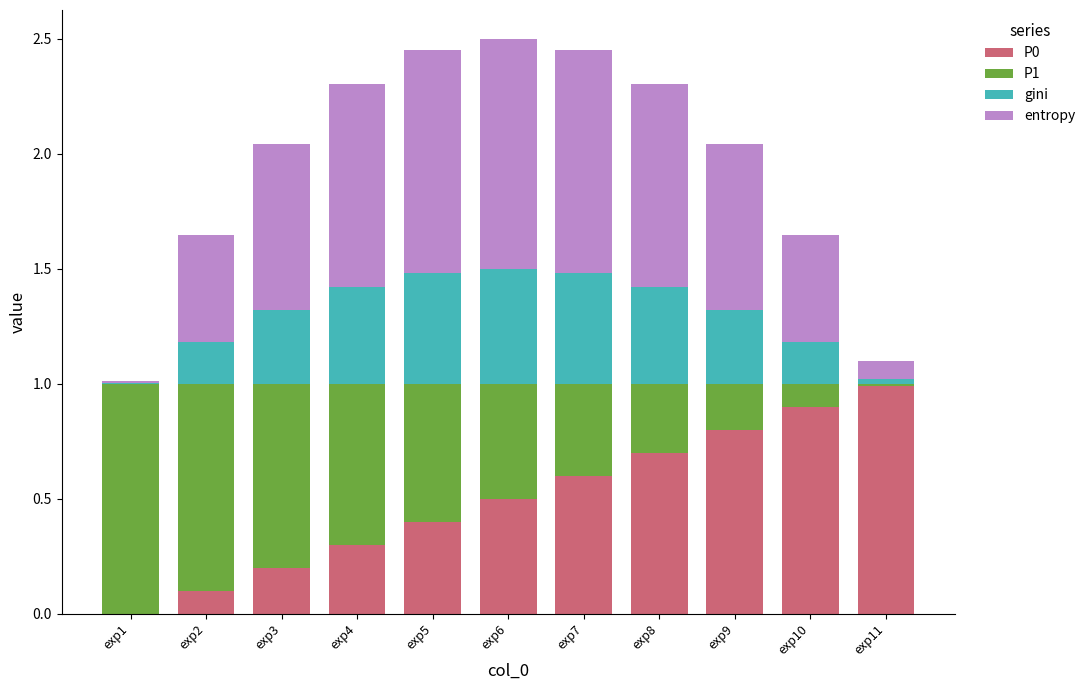

Does the chart contain stacked bars?

Yes